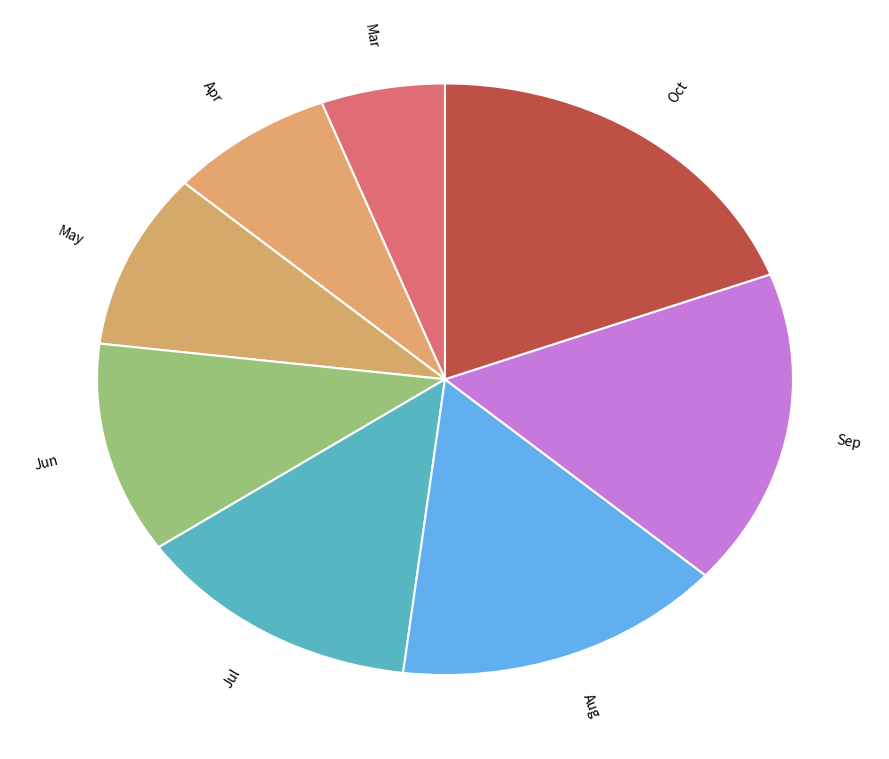

Which has a higher value, Oct or May?

Oct